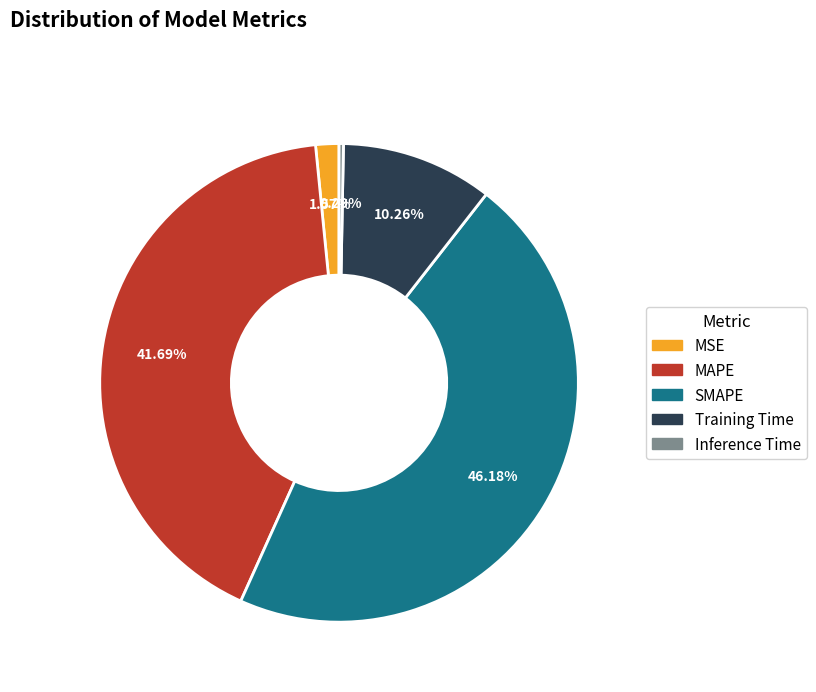

Does MAPE account for over 50% of the chart?

No